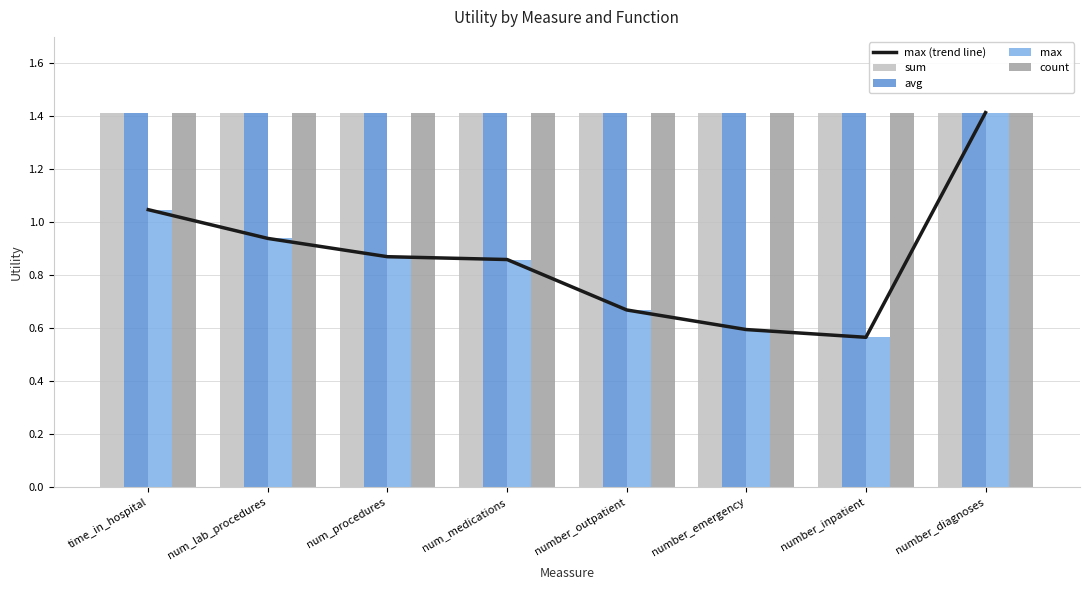

What is the total value across all series at time_in_hospital?

6.3